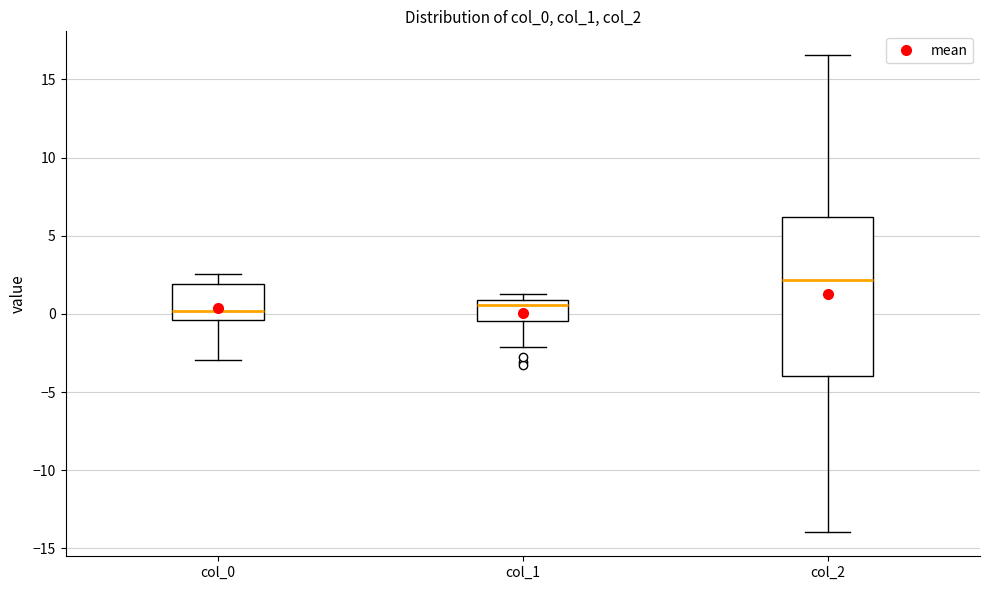

Where is the lower edge of the box for col_0 on the y-axis? The values are not printed on the chart, so give them approximately, as read against the axis.

-0.5